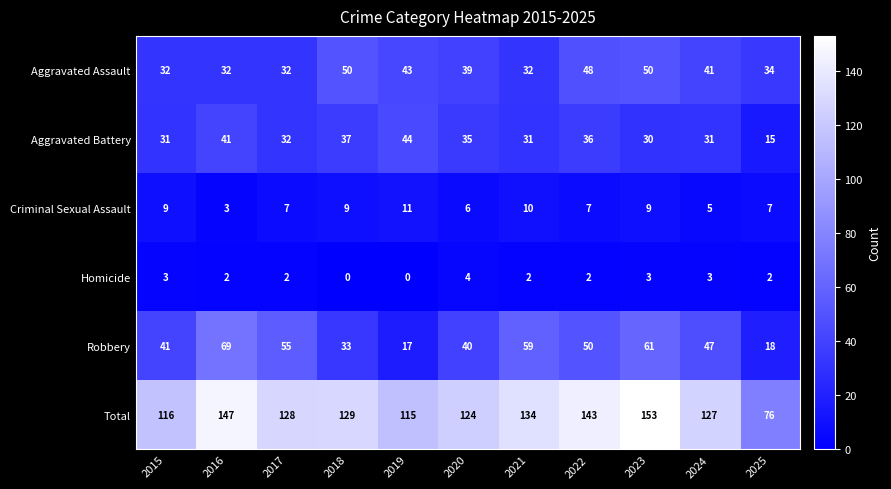

The Aggravated Assault series shows 41 at 2024. True or false?

True